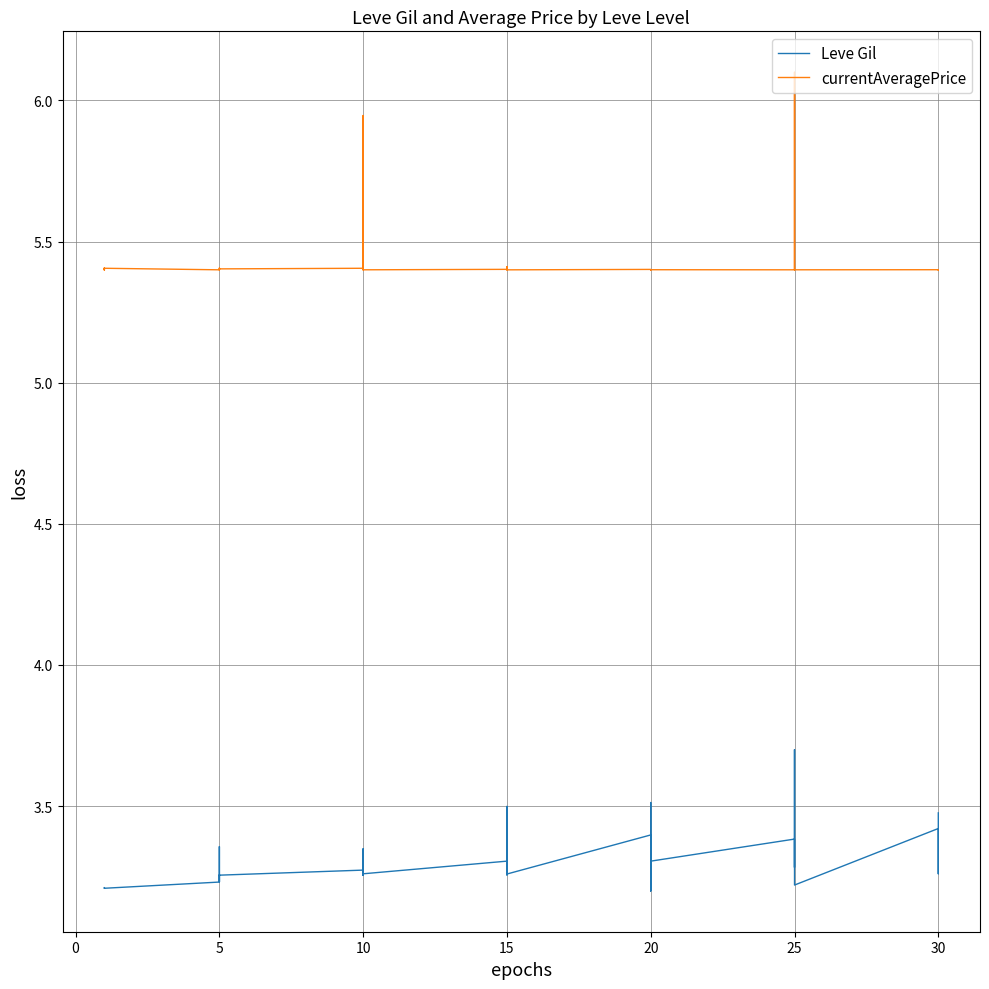

What is the maximum value for currentAveragePrice?

6.1